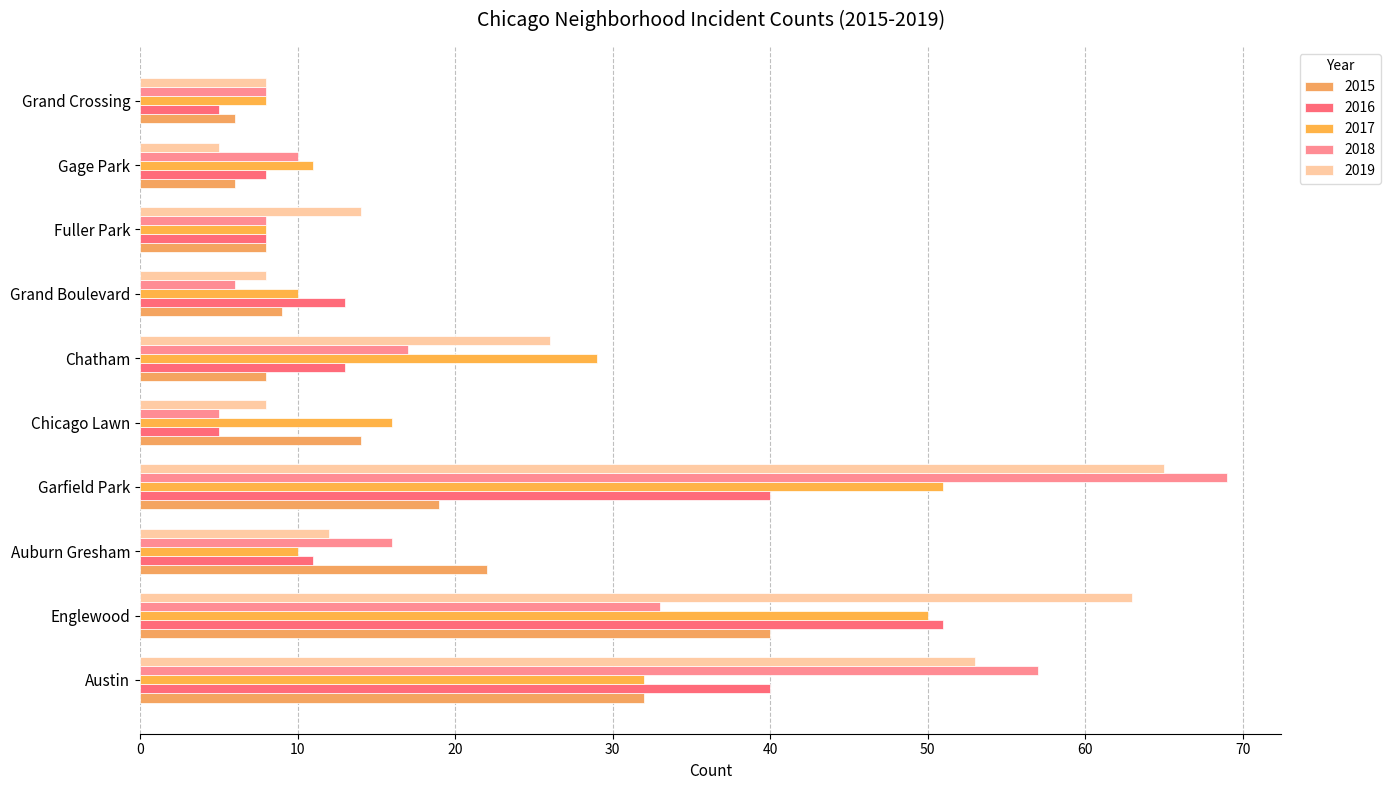

At which label is 2018 closest to 37?

Englewood